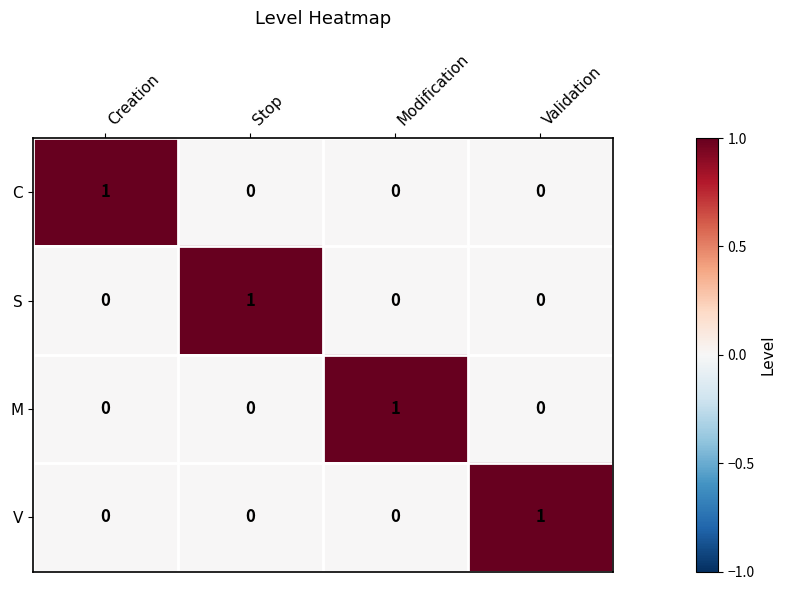

At how many categories does at least one series exceed 0?

4